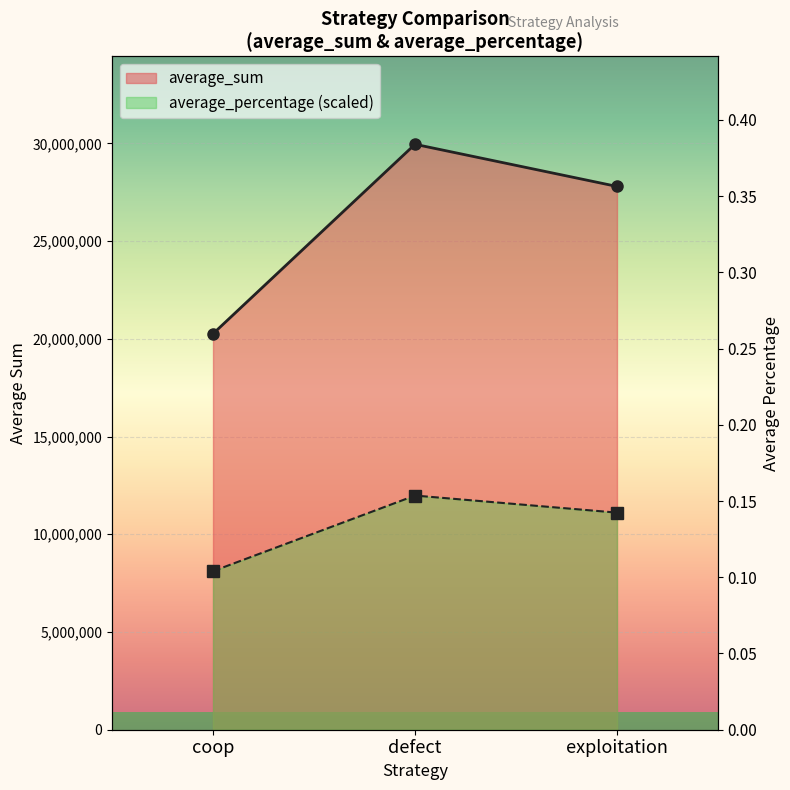

Which series changed the most between coop and defect?

average_sum